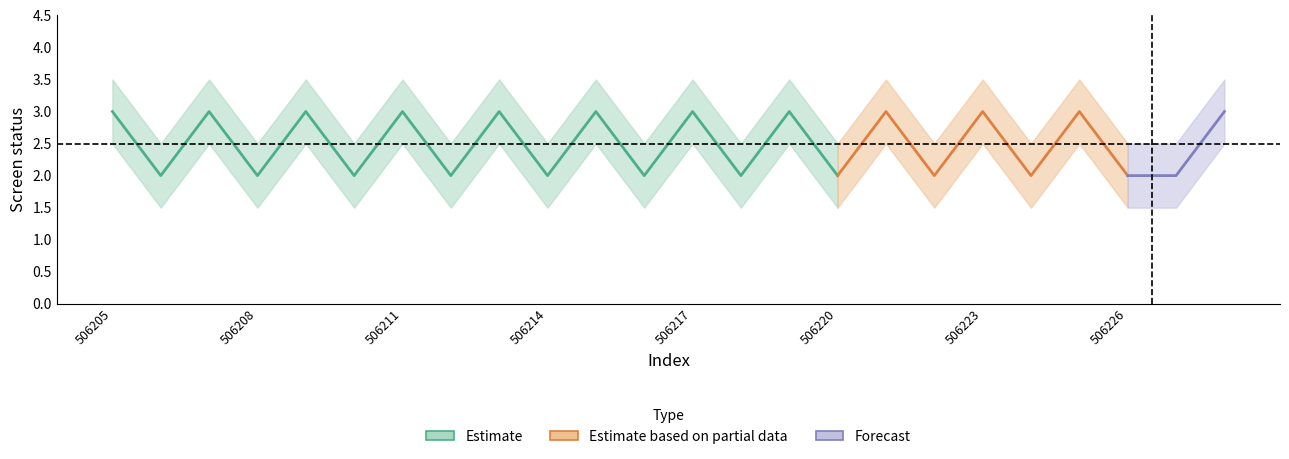

Between 506209 and 506217, which is larger?

506209